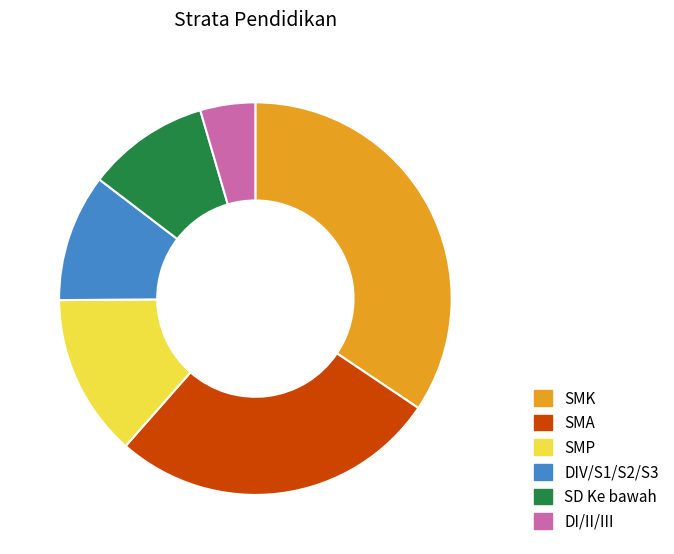

Does DI/II/III account for over 50% of the chart?

No